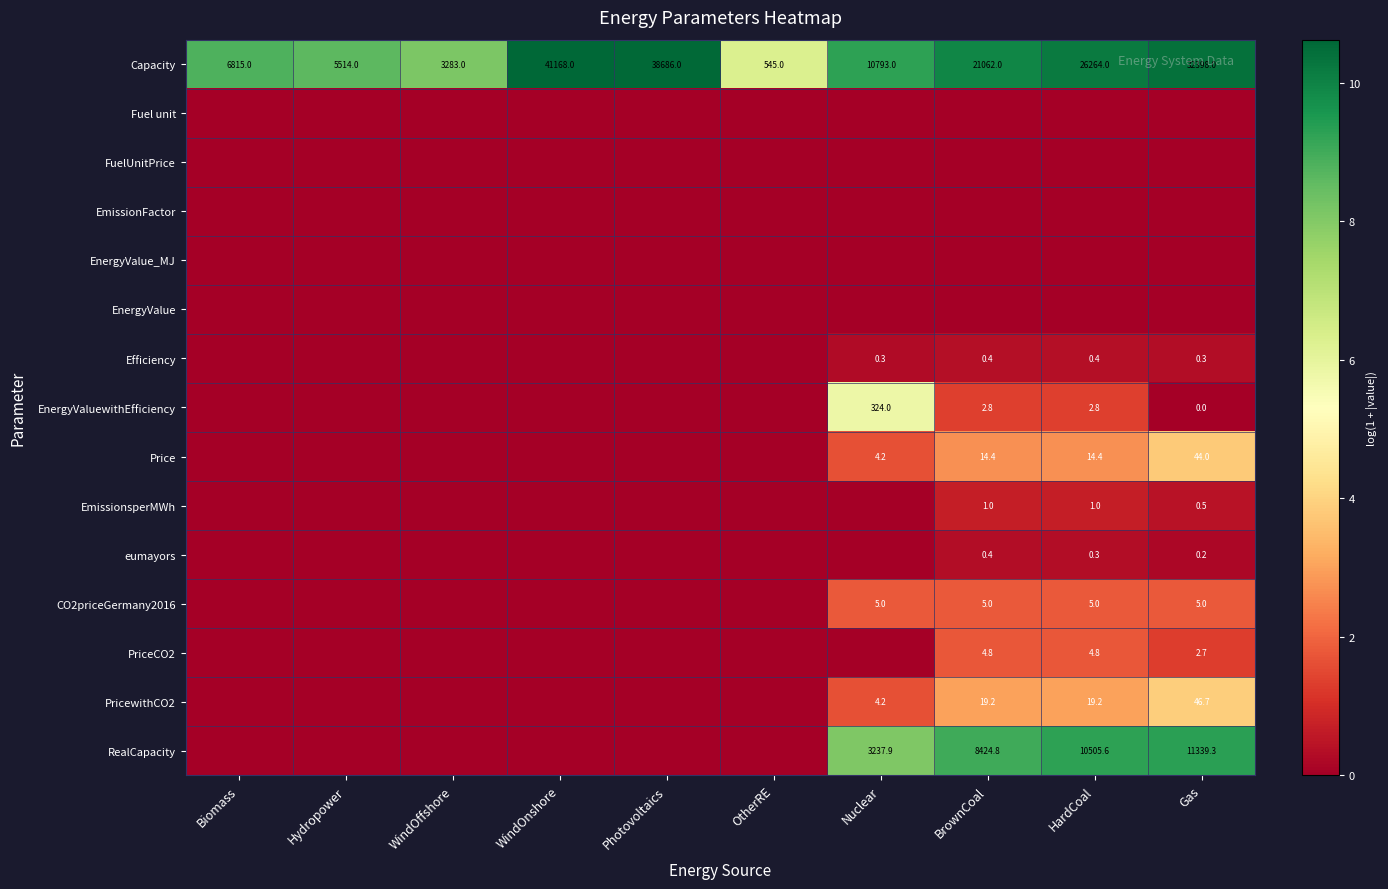

What is the average value of the Capacity series?

18652.8